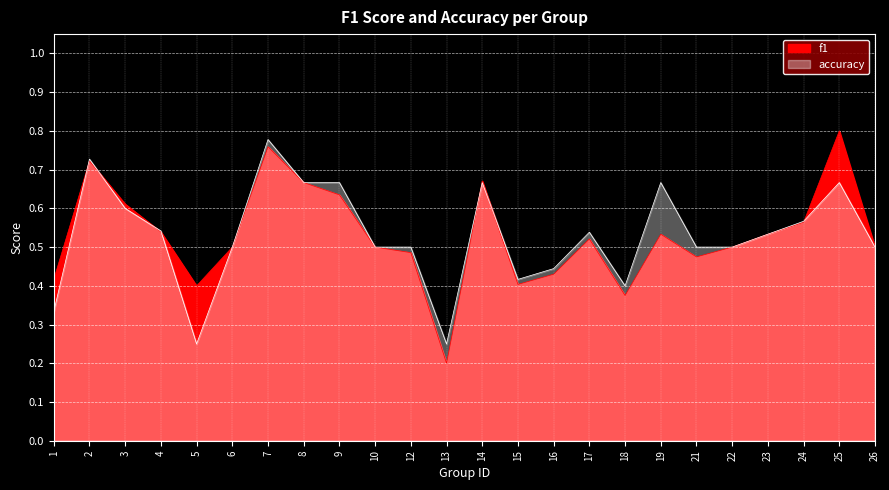

Rank the series at 18 from lowest to highest value.

f1, accuracy